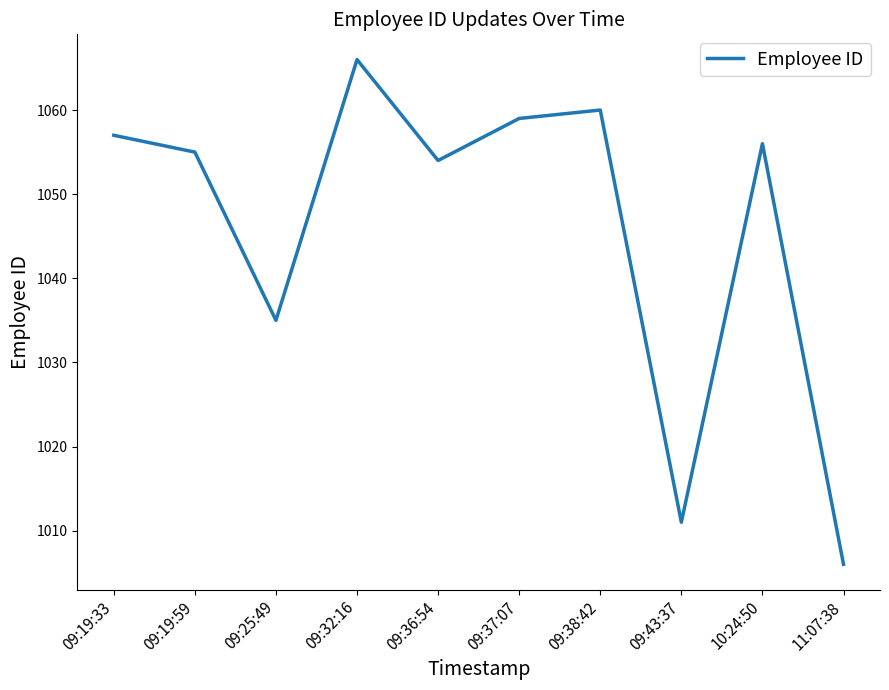

What value does the data have at 09:43:37, to the nearest 10?

1010